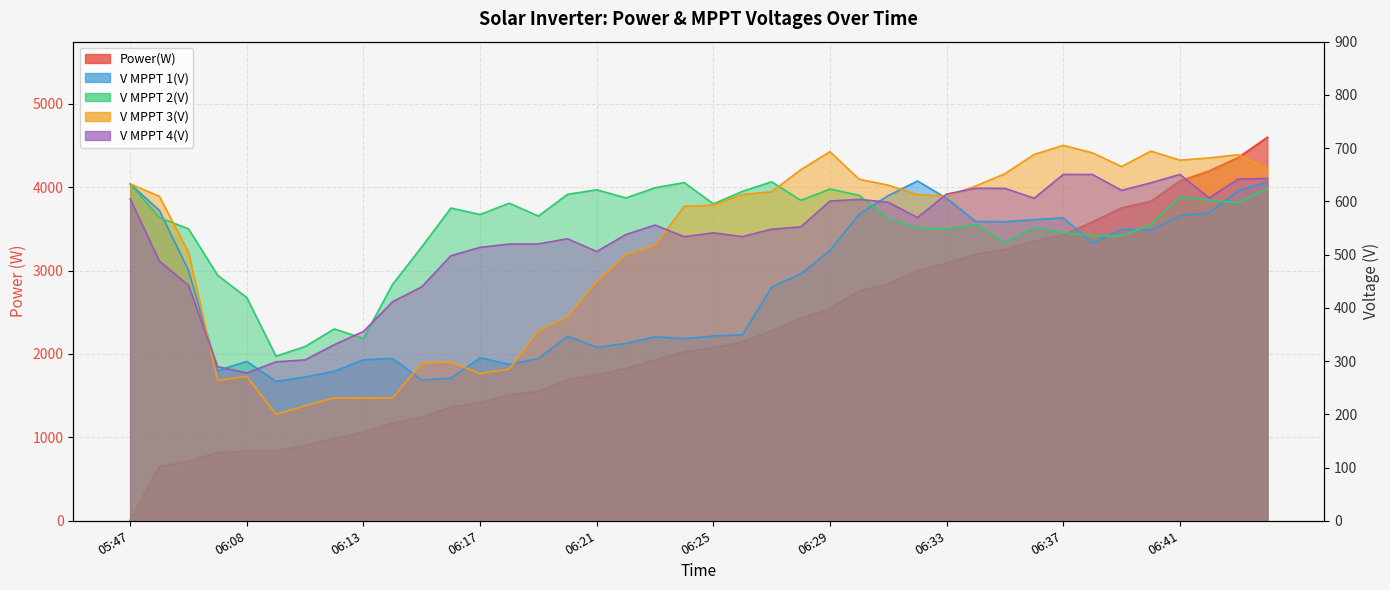

Which series changed the most between 05:52 and 06:31?

Power(W)